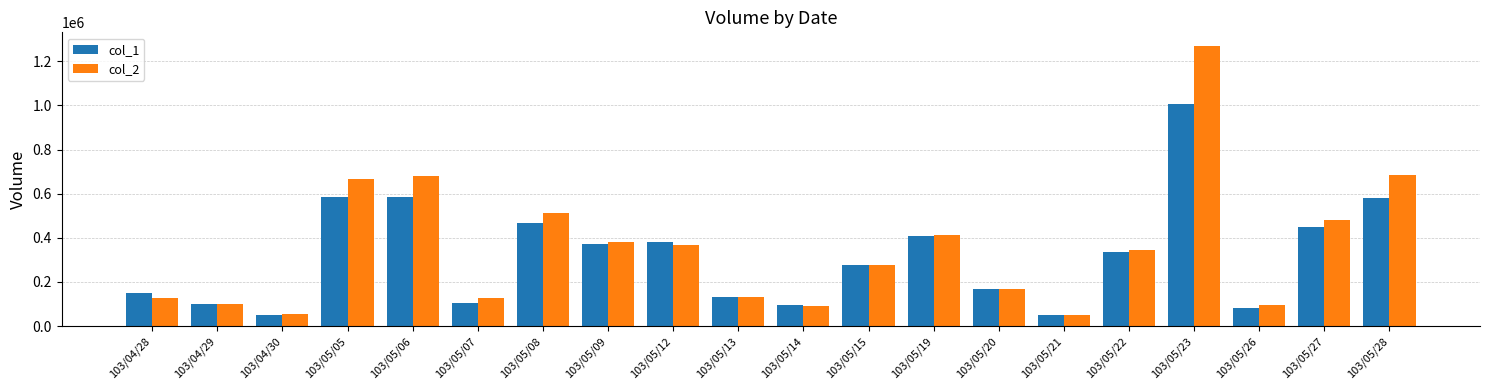

Which series changed the most between 103/04/29 and 103/05/12?

col_1